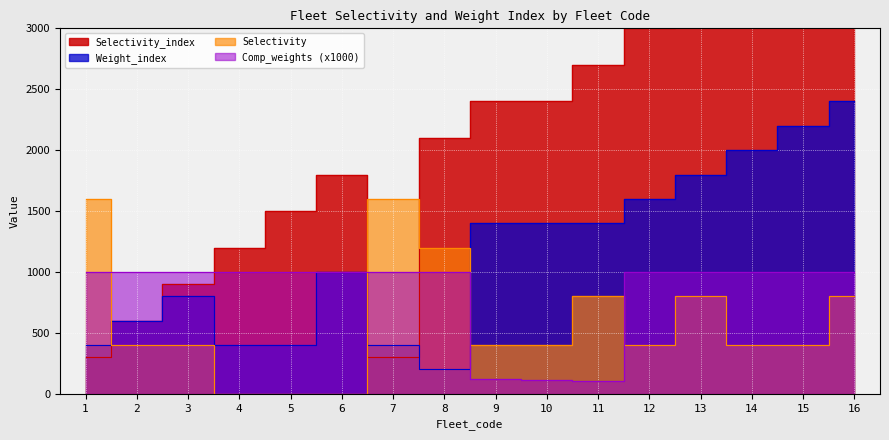

What is the average value of the Selectivity_index series?

2137.5